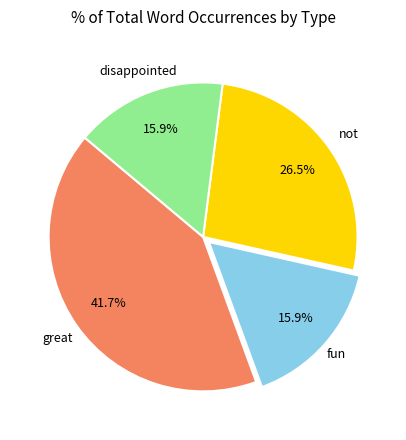

Is there any slice that represents more than half of the pie?

No